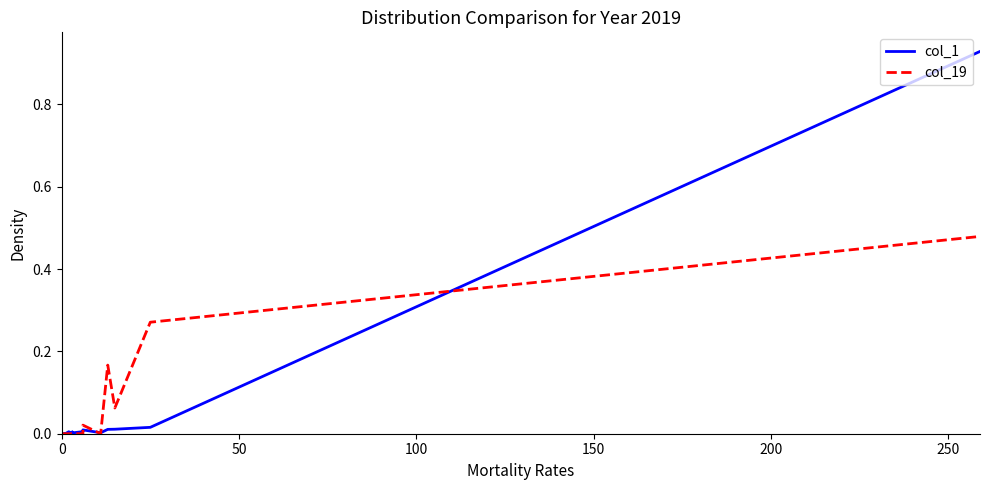

How many lines are shown in the chart?

2